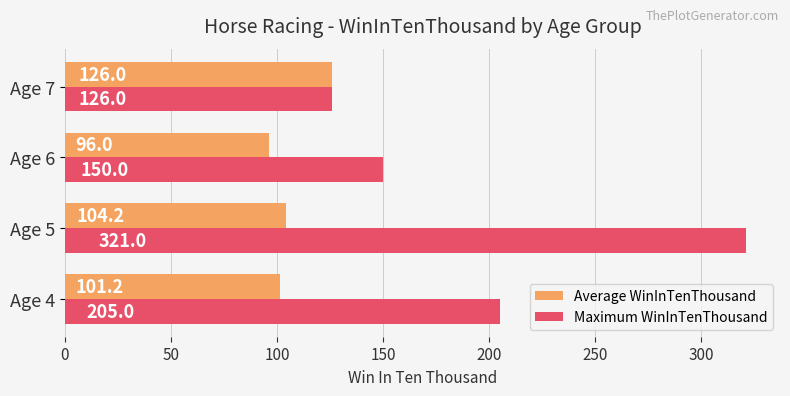

What is the sum of all Maximum WinInTenThousand values?

802.0